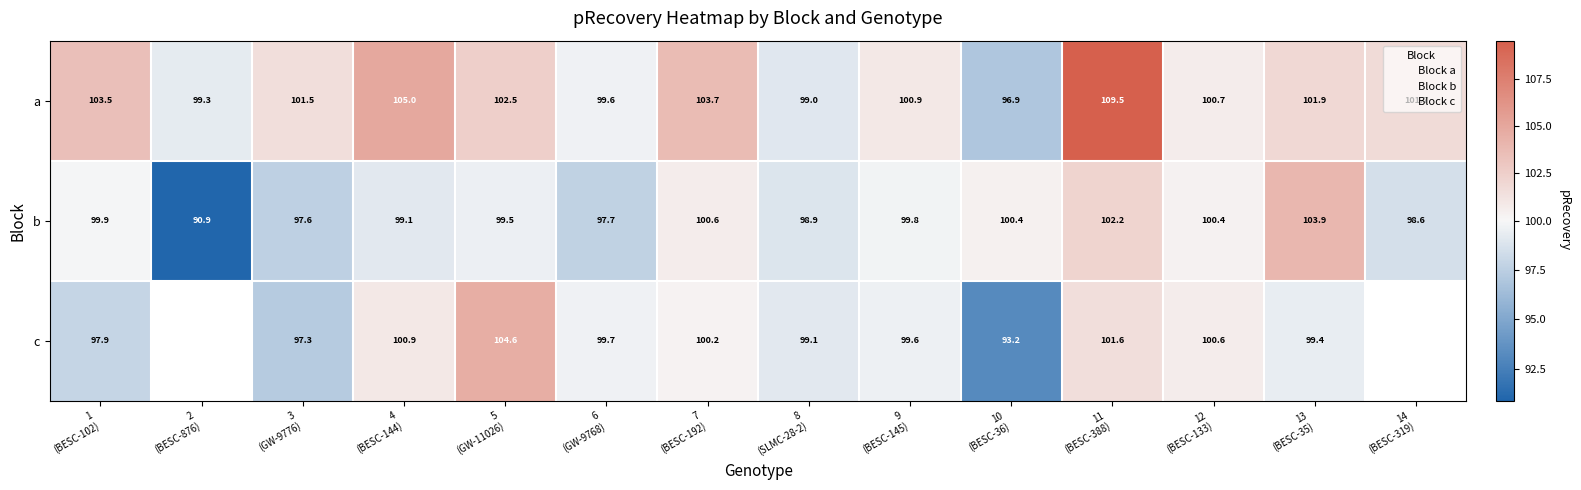

What is the difference between the second highest and second lowest values in the a series?

6.0